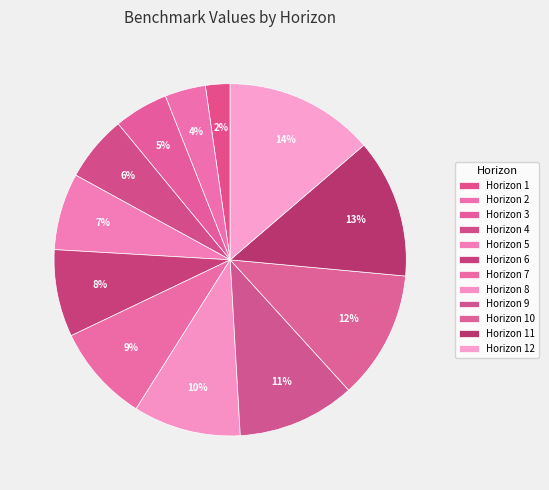

What is the smallest slice in the pie chart?

Horizon 1